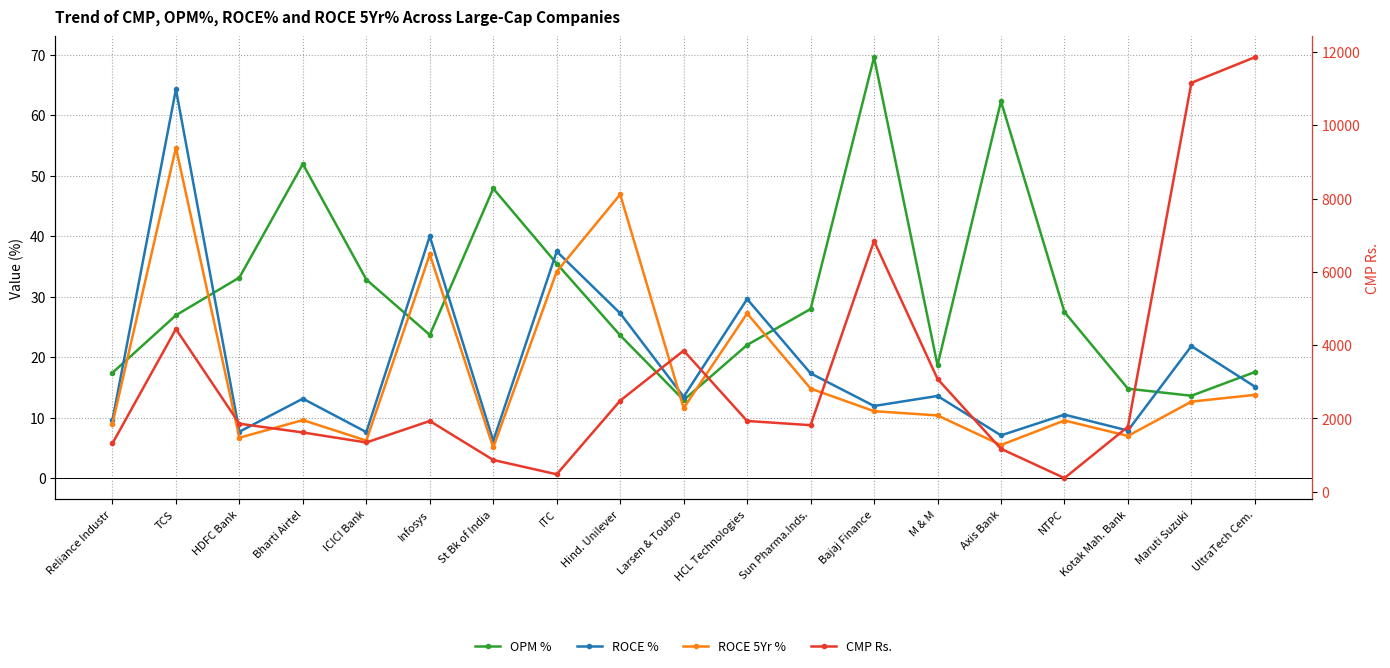

True or false: ROCE 5Yr % has more than 1 interior local peaks.

True